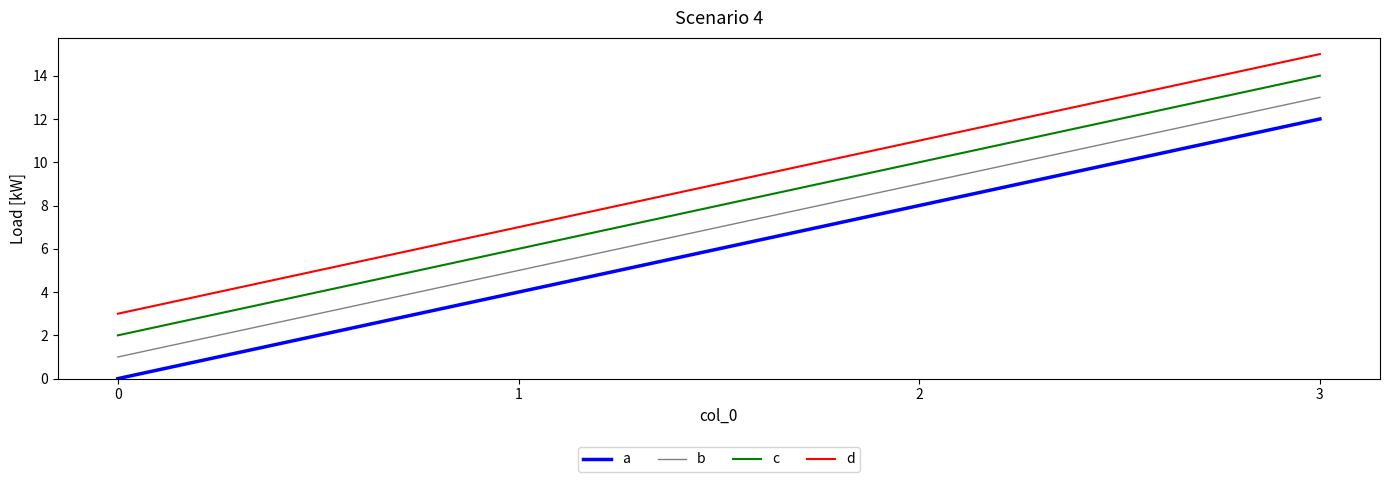

What is the sum of all b values?

28